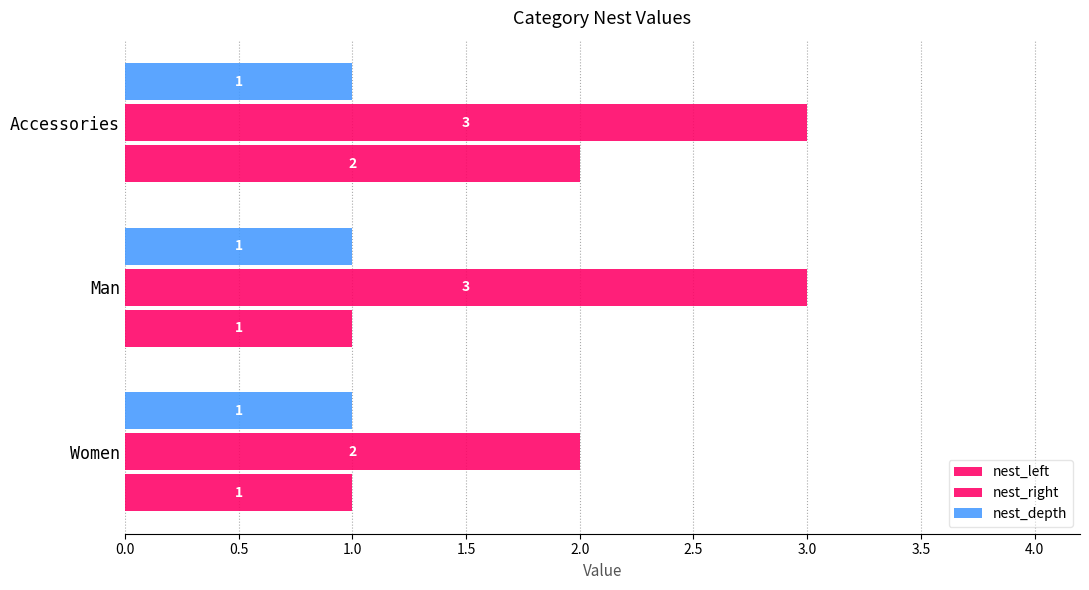

Count the number of categories in the chart.

3